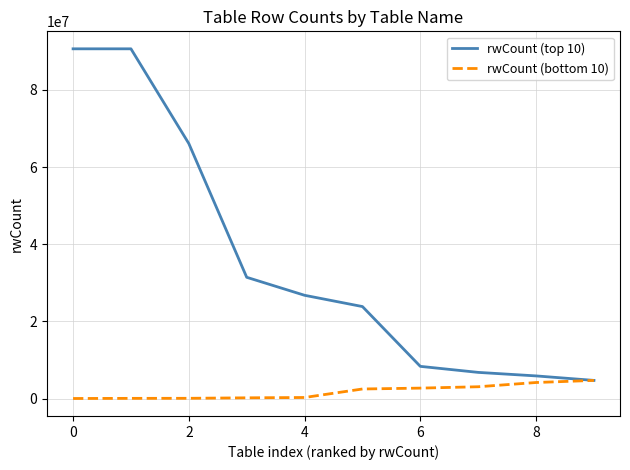

Which series has the largest range (max minus min)?

rwCount (top 10)